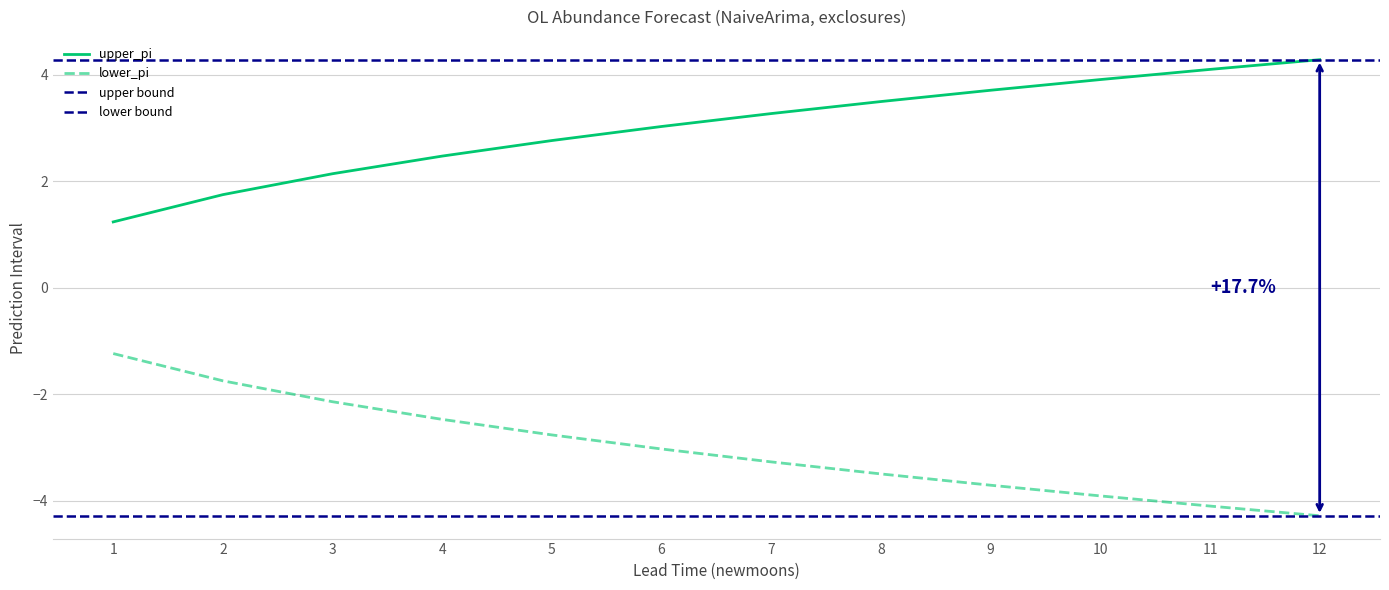

True or false: lower_pi has more than 2 points higher than both neighbors.

False